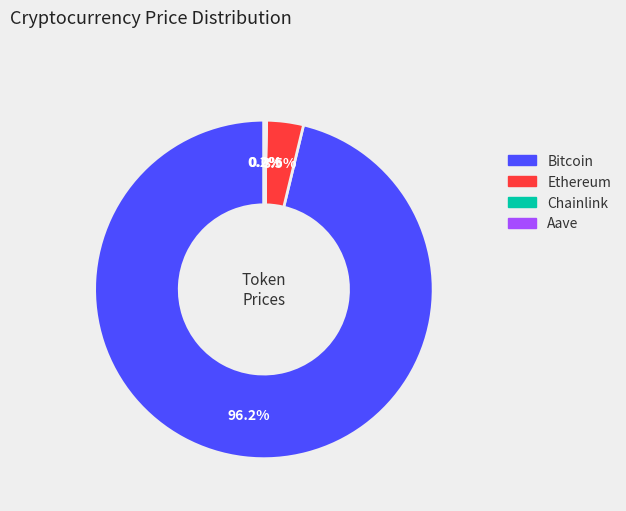

To the nearest percent, what is the average slice percentage?

25%